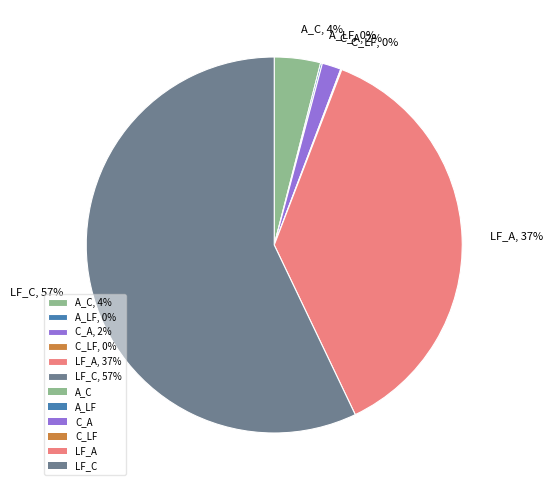

Which has a higher value, LF_A, 37% or A_C, 4%?

LF_A, 37%